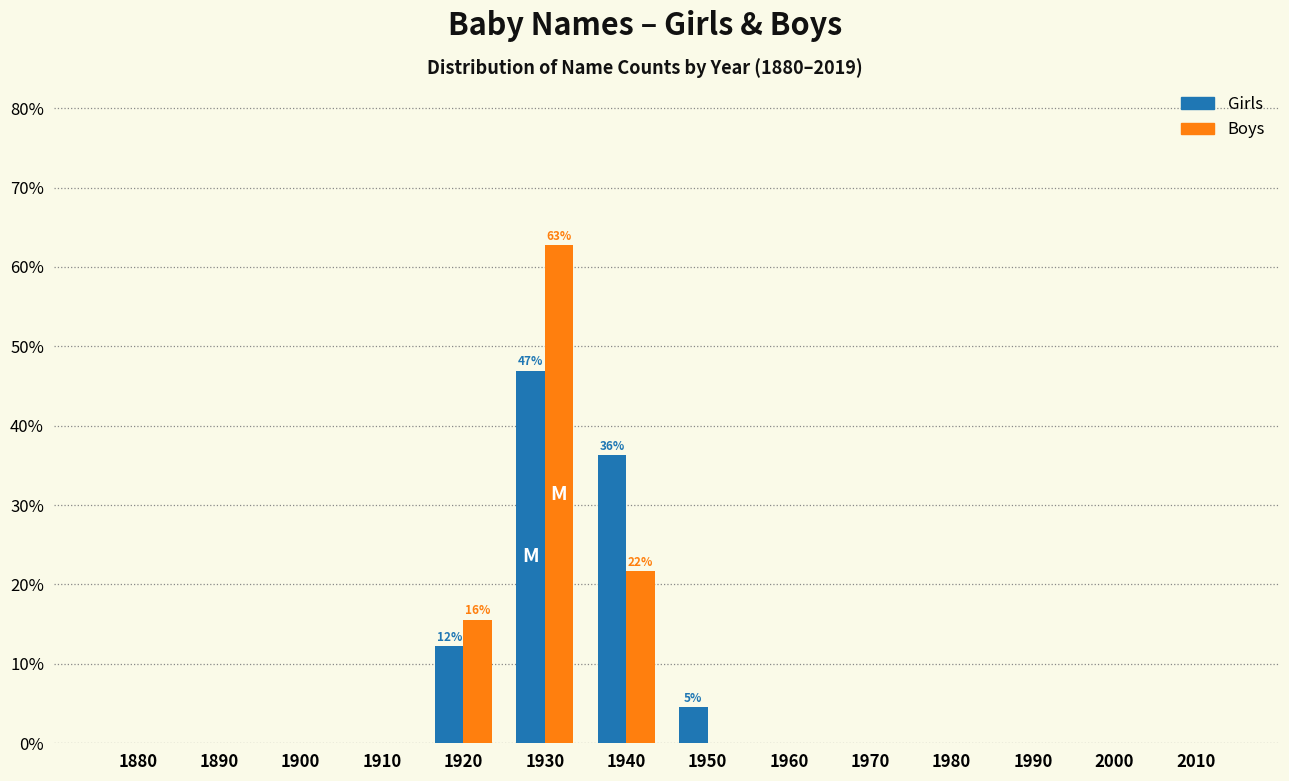

Reading left to right, what are all the values shown in this chart?

Girls: 1880=0.0	1890=0.0	1900=0.0	1910=0.0	1920=12.2	1930=46.9	1940=36.3	1950=4.6	1960=0.0	1970=0.0	1980=0.0	1990=0.0	2000=0.0	2010=0.0
Boys: 1880=0.0	1890=0.0	1900=0.0	1910=0.0	1920=15.6	1930=62.7	1940=21.7	1950=0.0	1960=0.0	1970=0.0	1980=0.0	1990=0.0	2000=0.0	2010=0.0